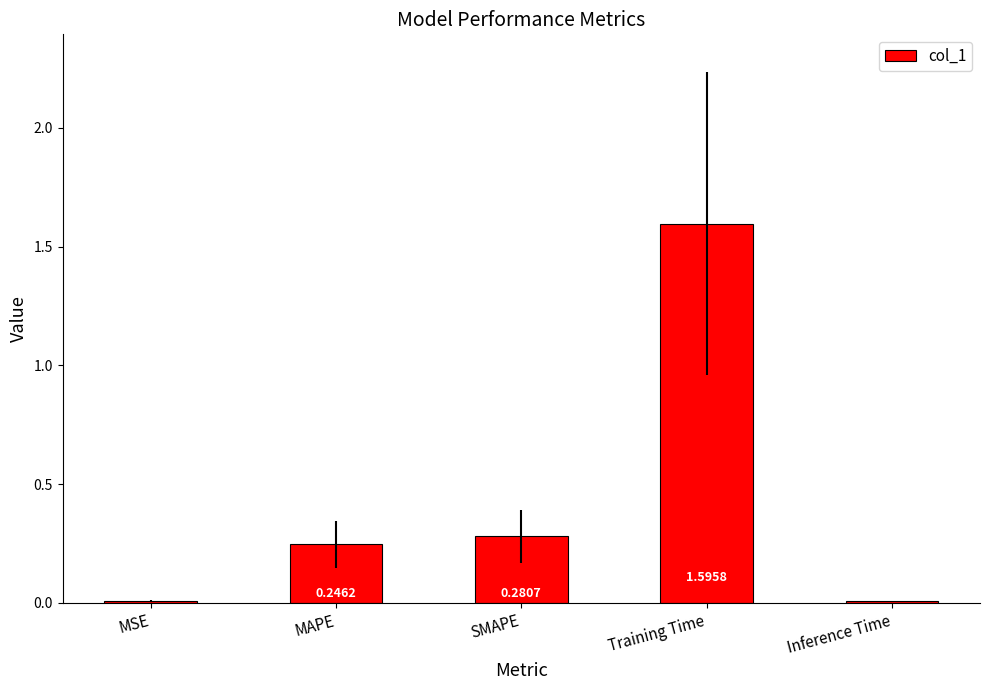

Which category has the highest value across all series?

Training Time